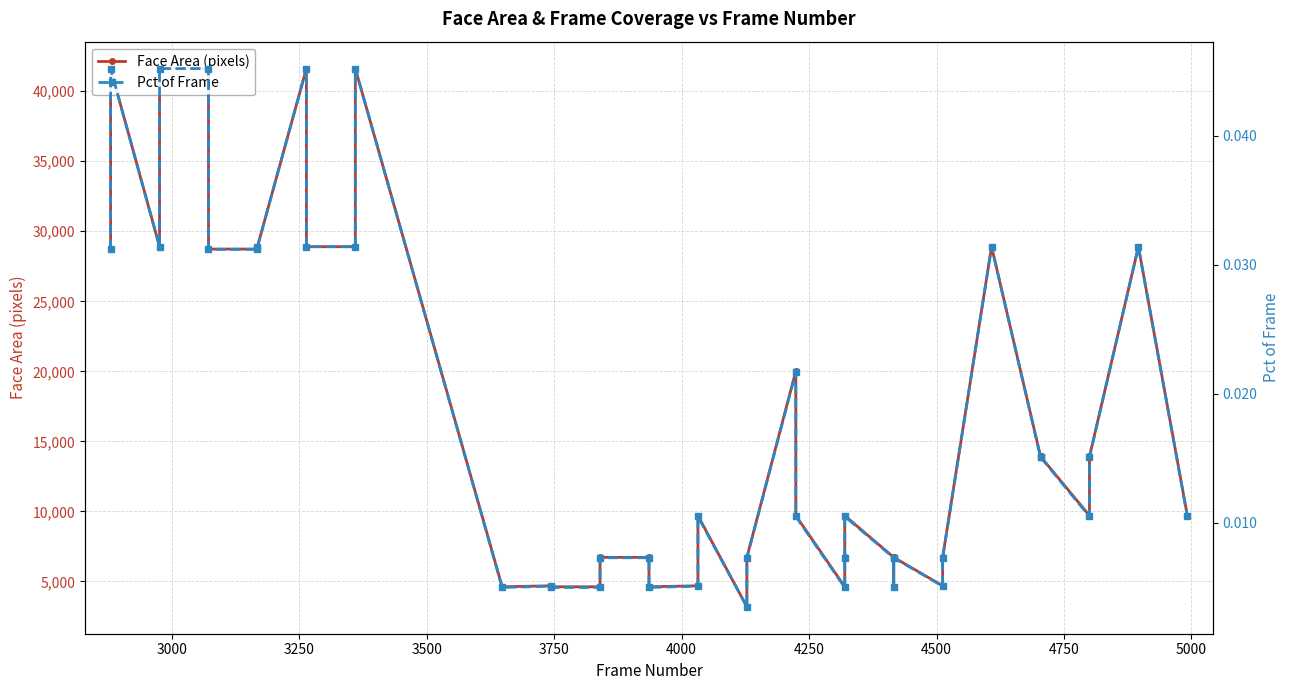

How many values in the Face Area (pixels) series are below 9702?

17